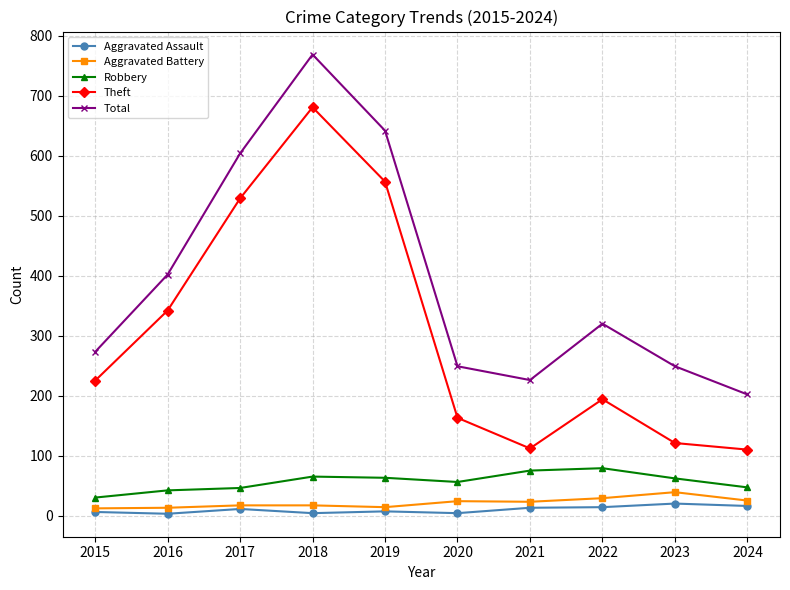

True or false: Robbery and Theft intersect in this chart.

False